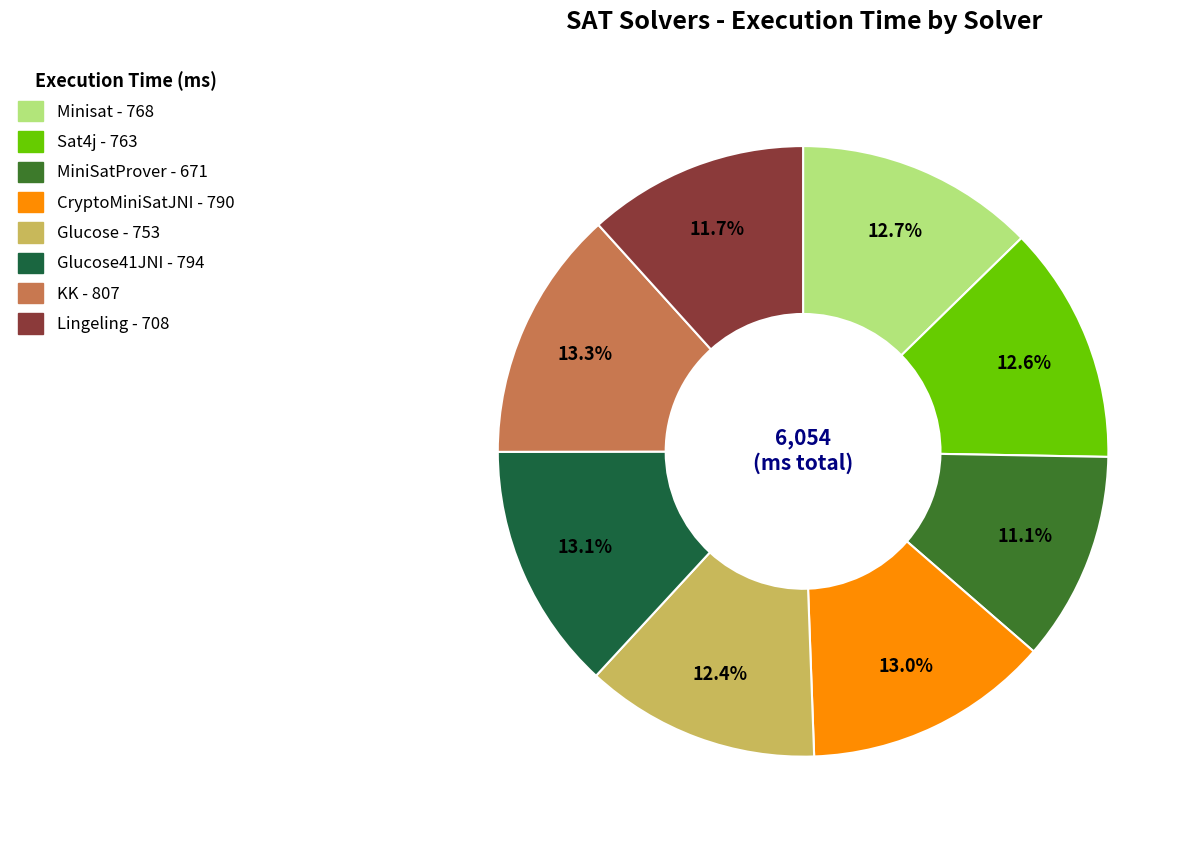

Does any single category account for the majority?

No